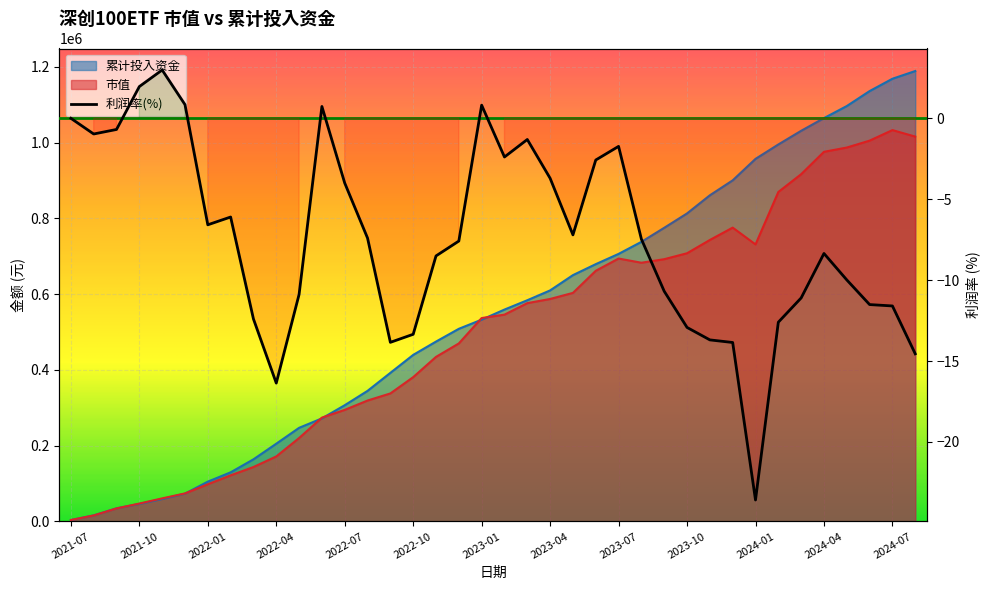

At which label does 市值 reach its peak?

2024-07